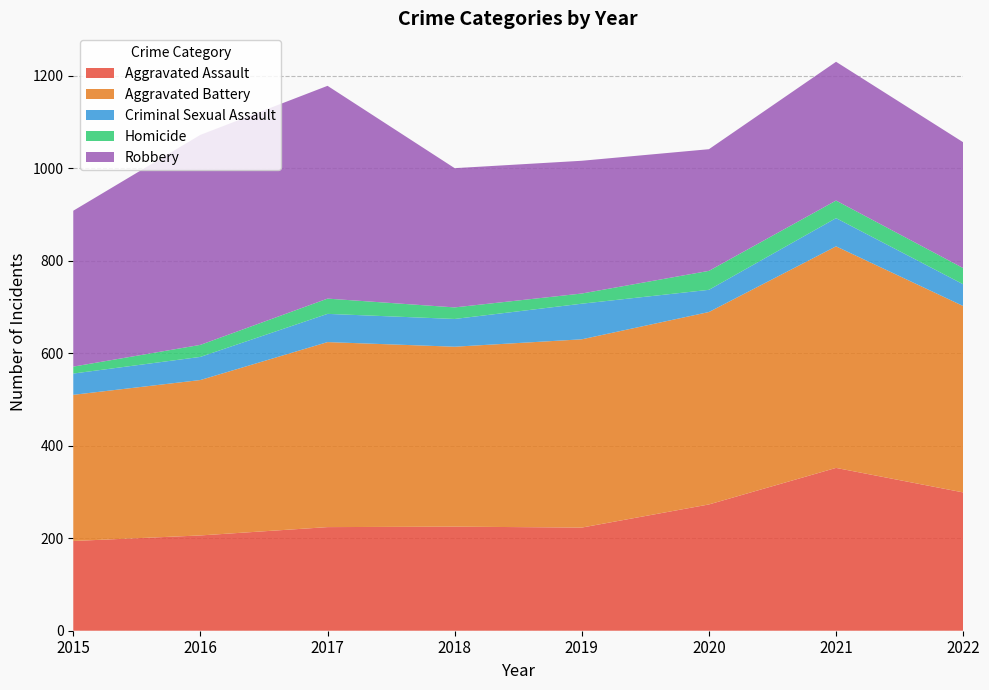

Reading left to right, list all the values displayed in this chart.

Aggravated Assault: 2015=194	2016=206	2017=224	2018=225	2019=223	2020=273	2021=352	2022=299
Aggravated Battery: 2015=316	2016=336	2017=400	2018=389	2019=407	2020=416	2021=479	2022=403
Criminal Sexual Assault: 2015=46	2016=50	2017=61	2018=60	2019=77	2020=48	2021=61	2022=47
Homicide: 2015=15	2016=26	2017=33	2018=25	2019=22	2020=41	2021=38	2022=35
Robbery: 2015=337	2016=454	2017=460	2018=301	2019=287	2020=263	2021=300	2022=272